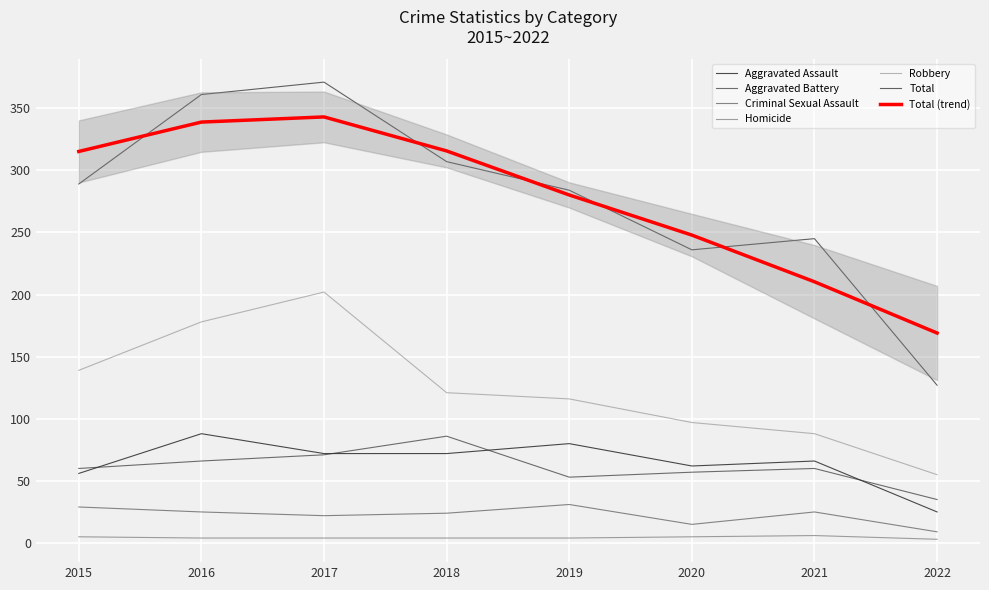

Count the number of data series in this chart.

6